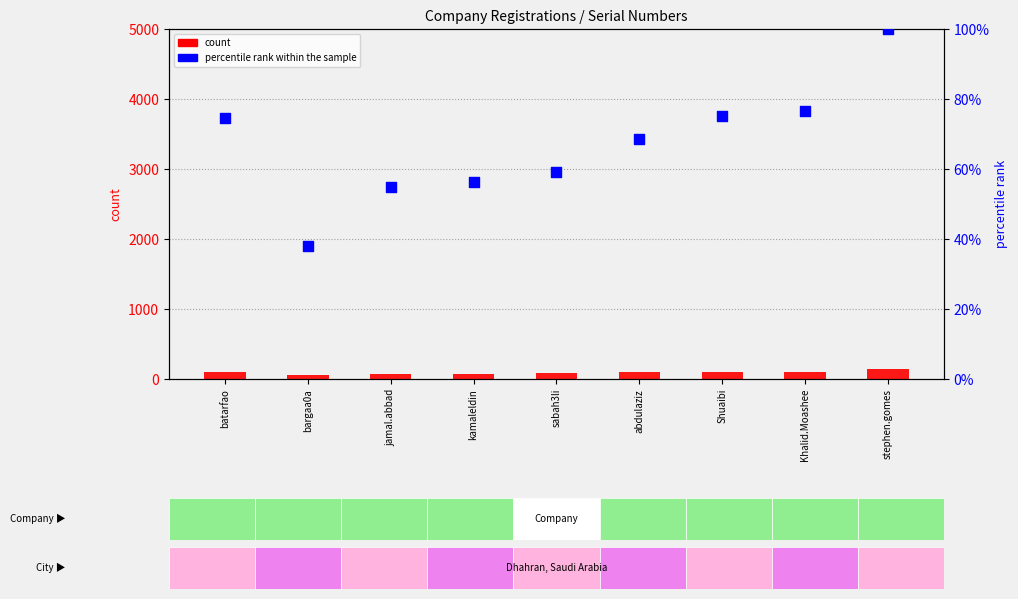

Which series has the largest total across all categories?

count